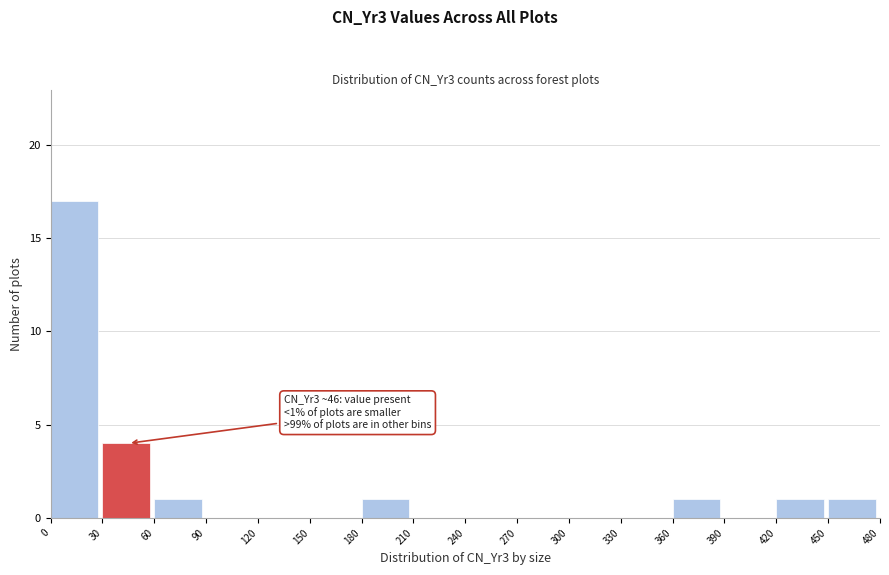

Over which range of the x-axis is the bar tallest?

0 to 30